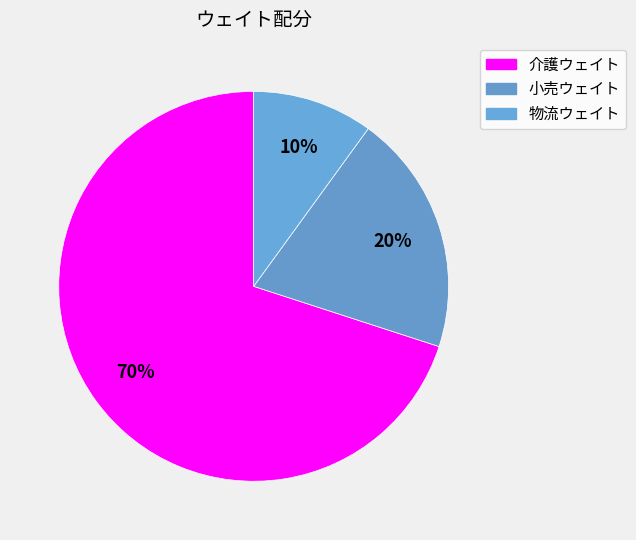

Rank the categories by value from lowest to highest.

物流ウェイト, 小売ウェイト, 介護ウェイト